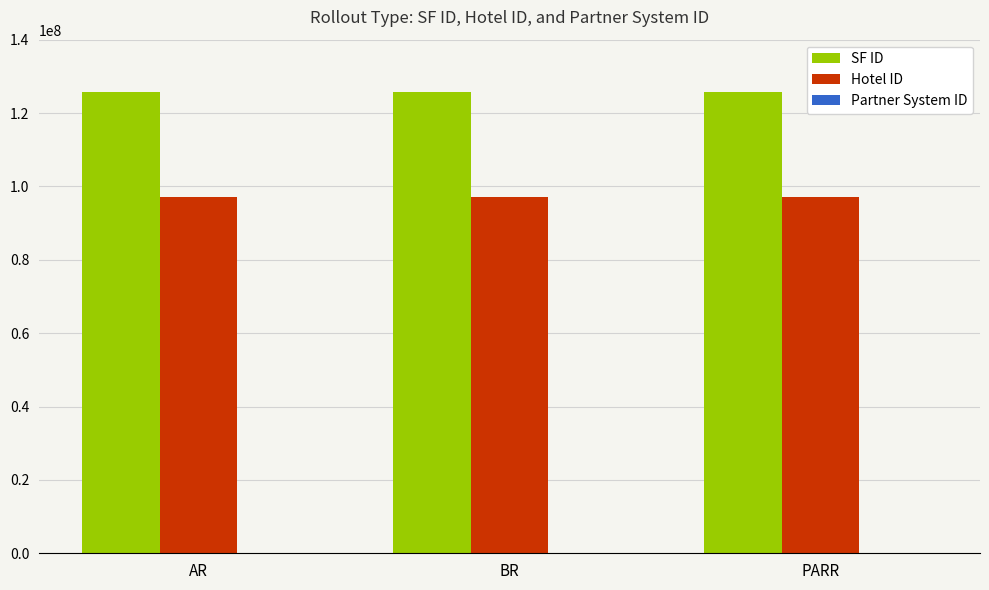

What is the maximum value shown in the chart?

125668510